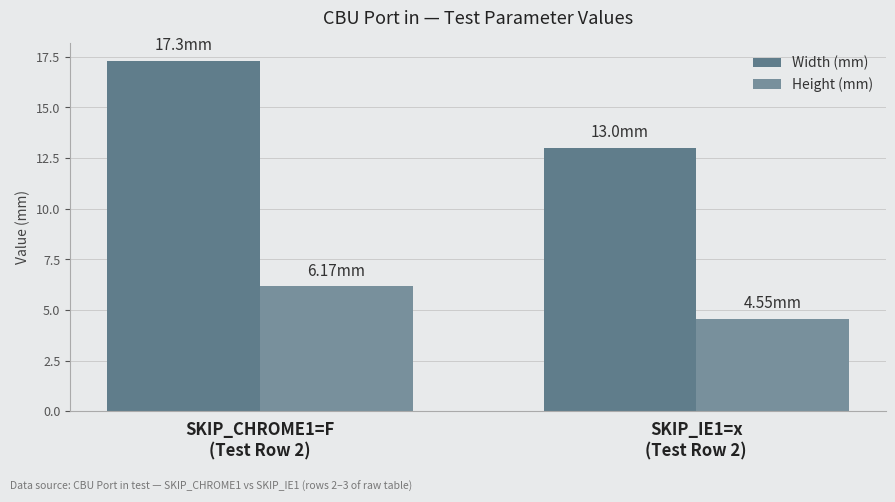

Which series has the largest range (max minus min)?

Width (mm)